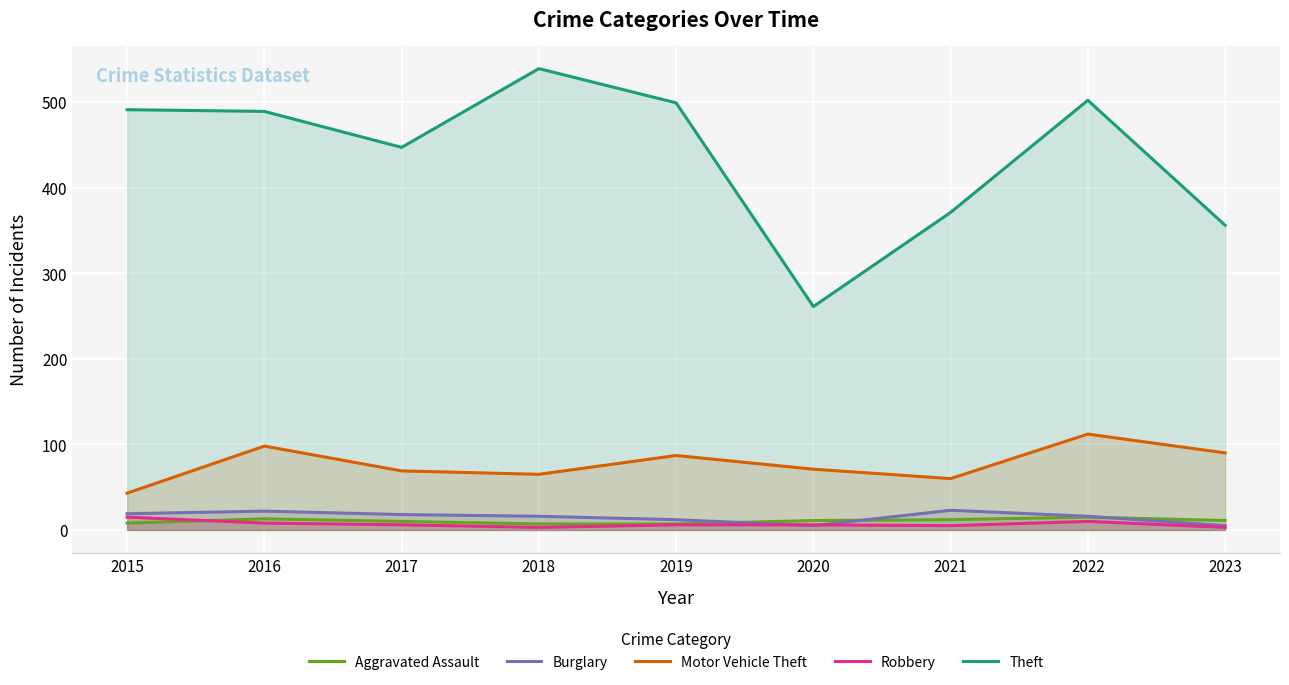

The value of Aggravated Assault at 2023 is 11. True or false?

True